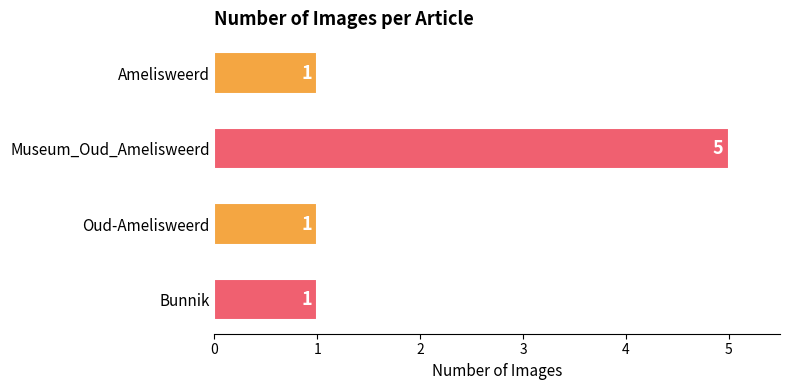

Is it true that the value at Museum_Oud_Amelisweerd is 5?

True